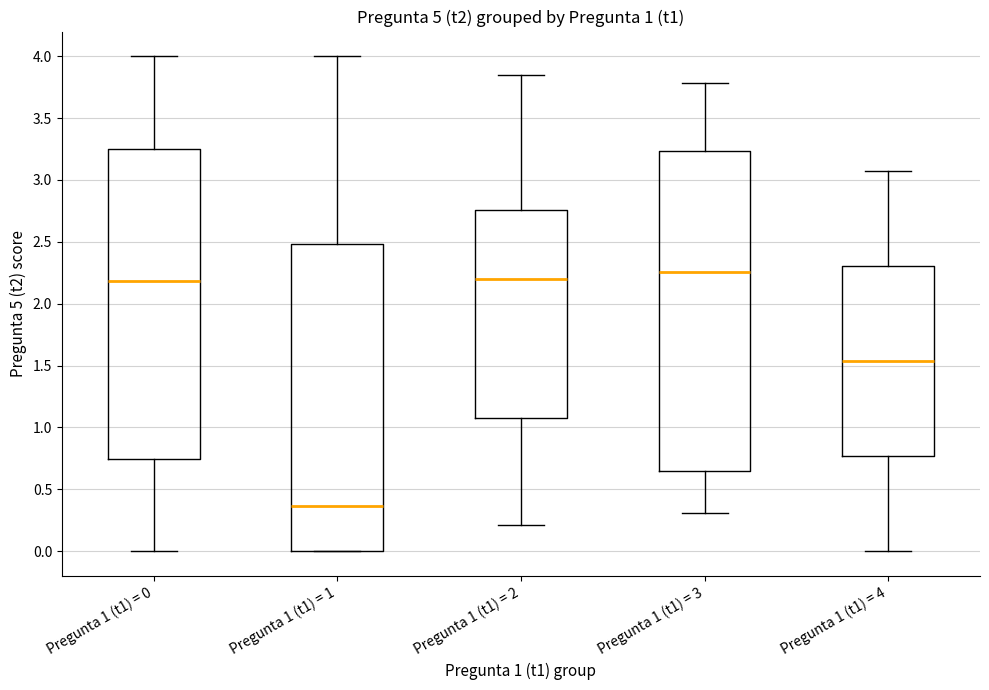

Which box's median line is the lowest?

Pregunta 1 (t1) = 1